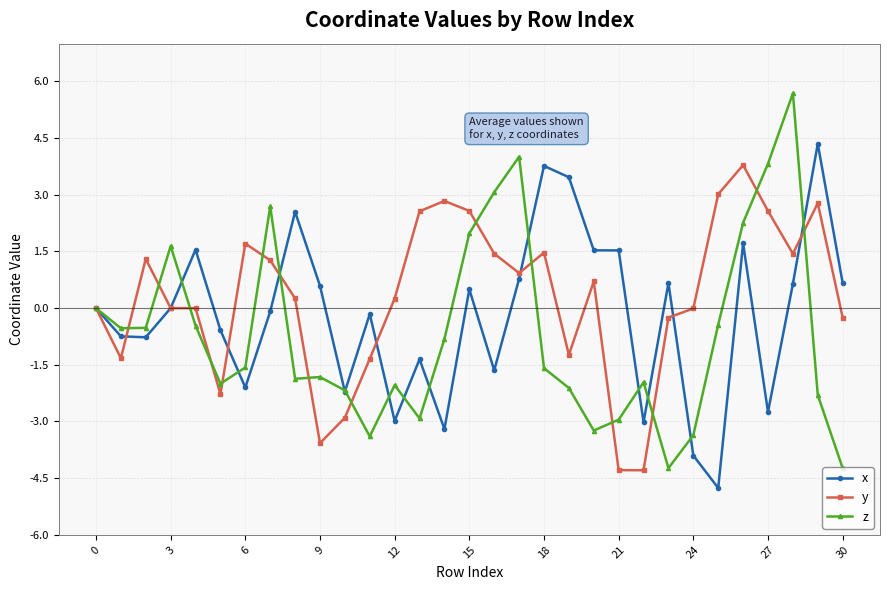

Which series has the largest total across all categories?

y